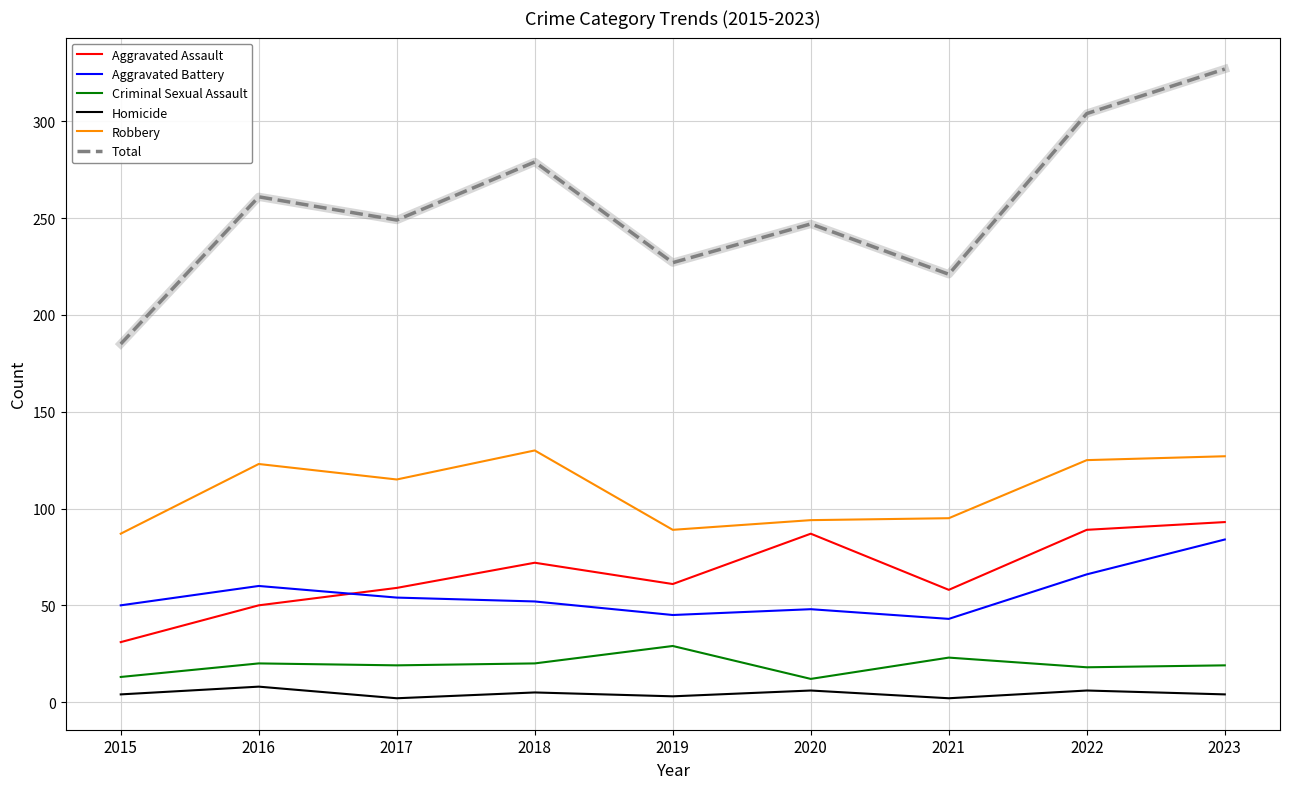

Rank the series at 2017 from highest to lowest value.

Total, Robbery, Aggravated Assault, Aggravated Battery, Criminal Sexual Assault, Homicide